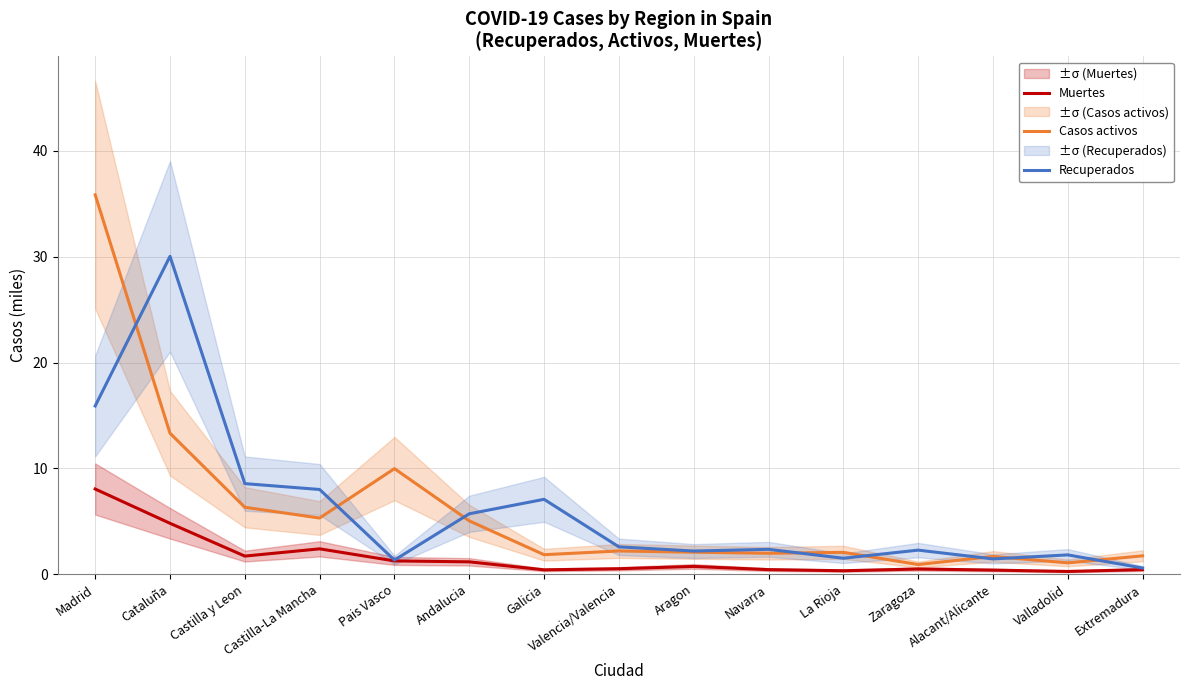

What is the difference between the Casos activos values at Navarra and Extremadura?

0.2